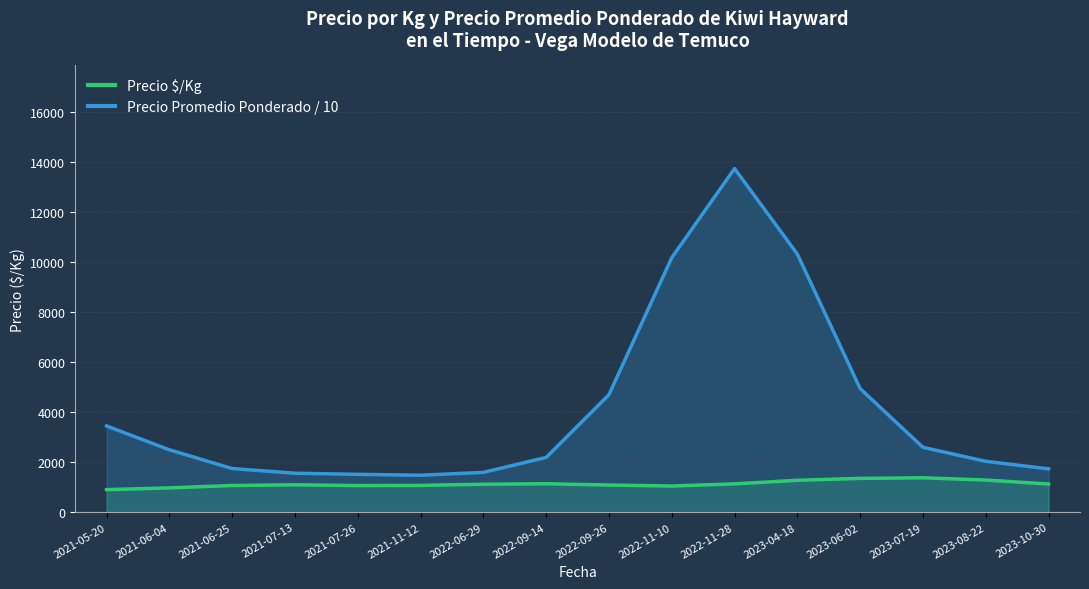

List the series in order of their peak value, lowest first.

Precio $/Kg, Precio Promedio Ponderado / 10